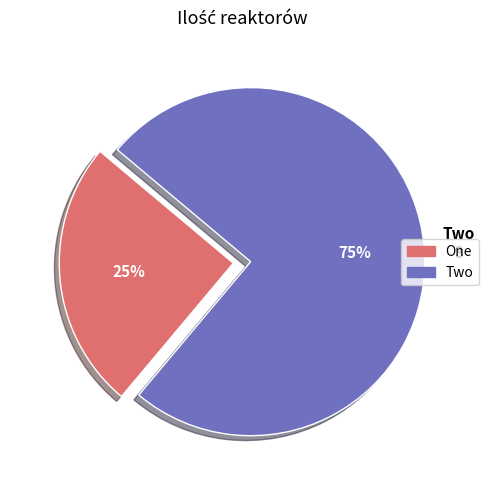

Do Two and One together represent more than half of the pie?

Yes